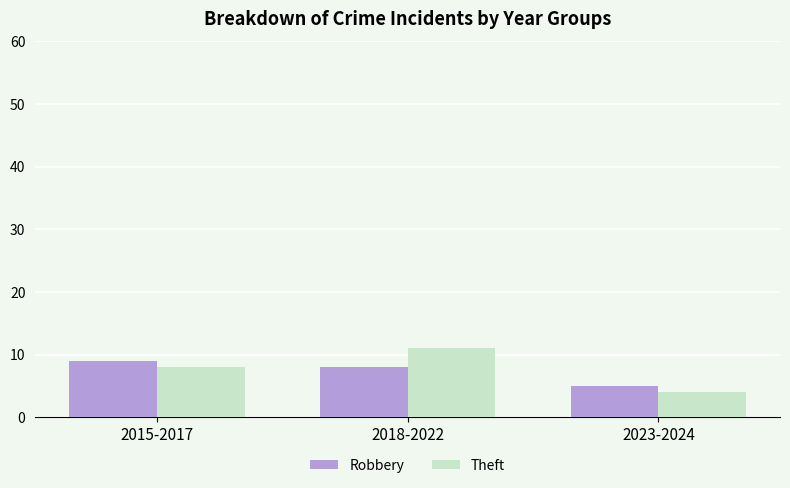

What is the spread (max minus min) of values at 2018-2022?

3